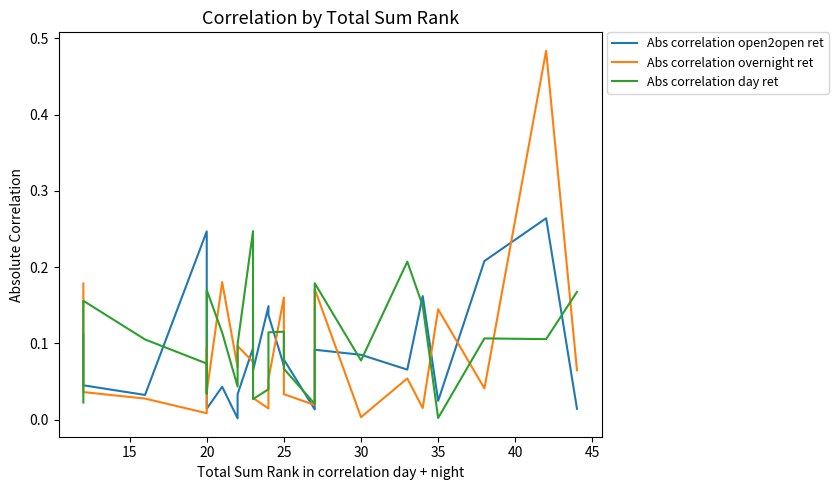

List the series in order of their peak value, highest first.

Abs correlation overnight ret, Abs correlation open2open ret, Abs correlation day ret